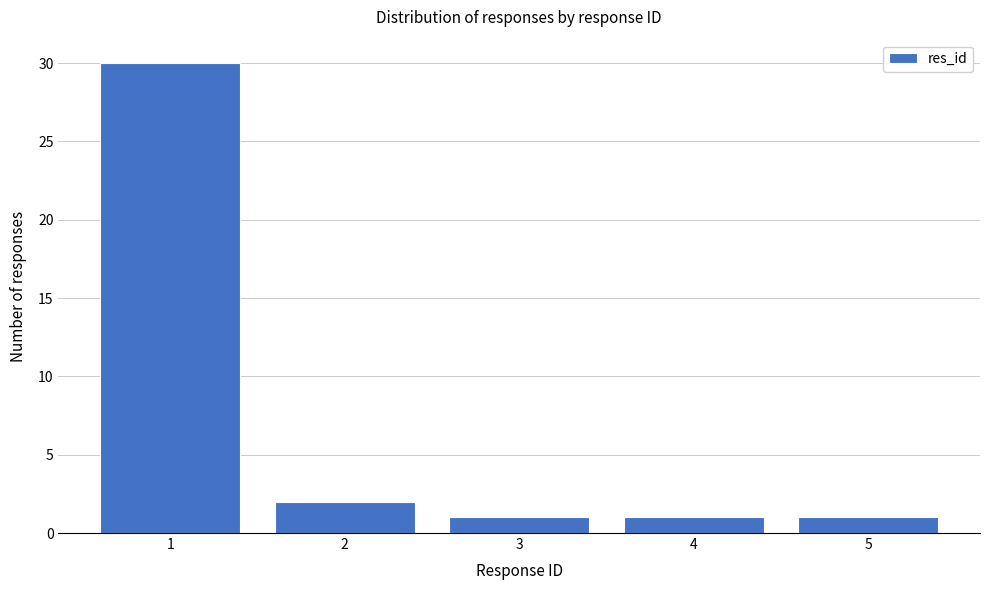

Reading left to right, transcribe all the data shown in this chart.

1=30	2=2	3=1	4=1	5=1